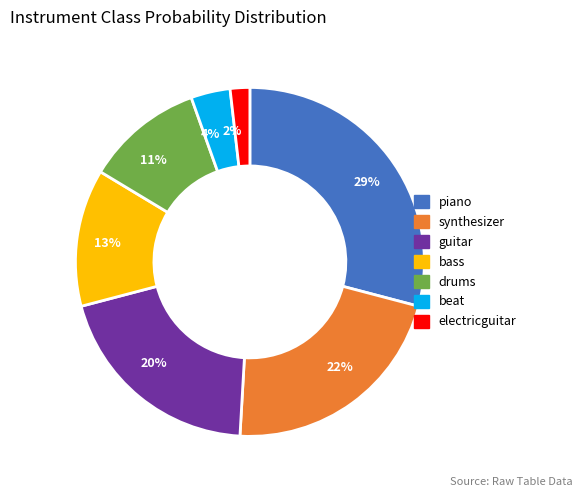

True or false: 2% accounts for 2% of the total.

True